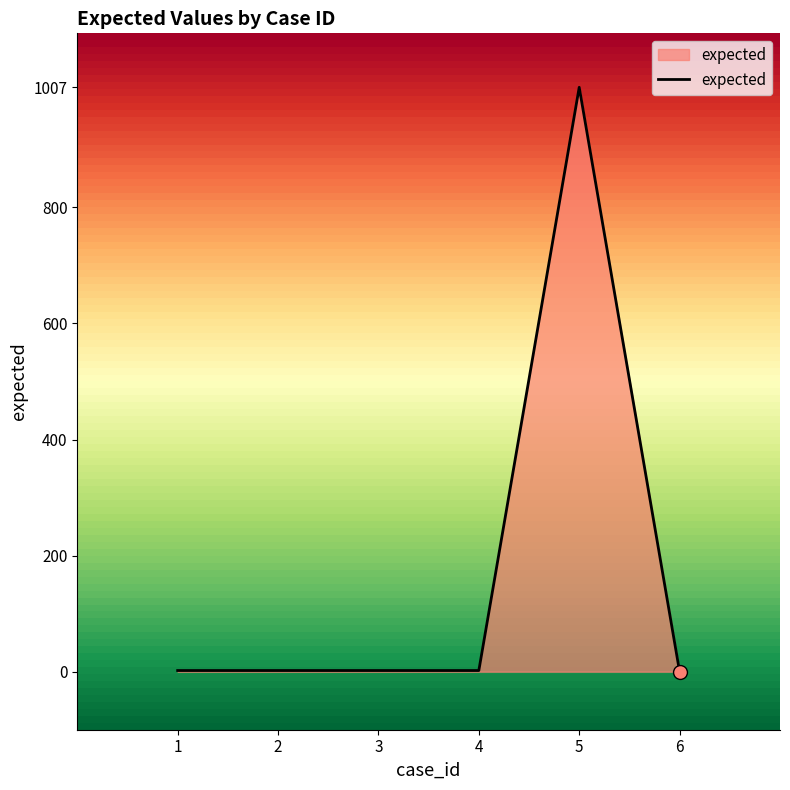

How many distinct data groups are displayed?

1